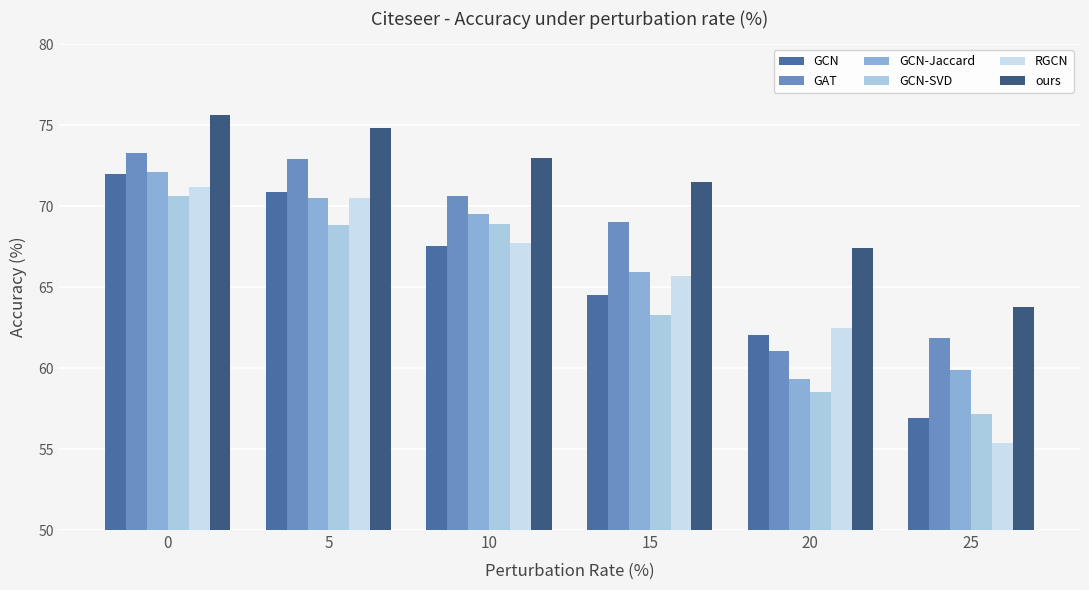

Is it true that GCN-SVD equals 86.4 at 20?

False